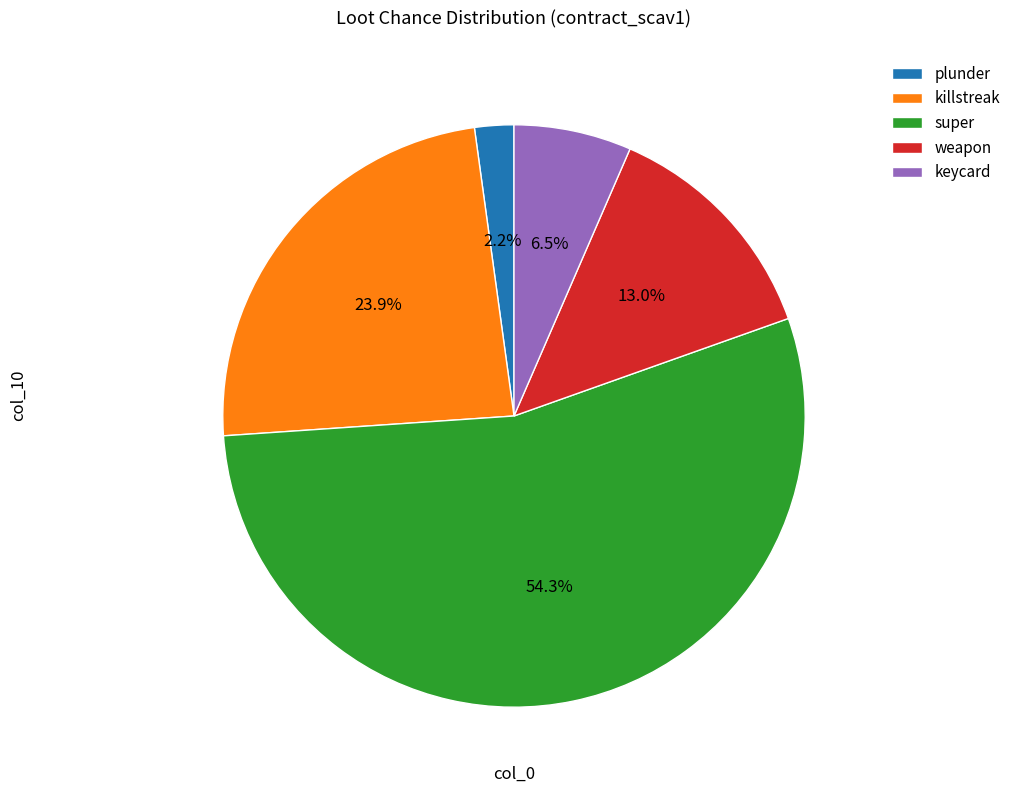

Which category accounts for the majority?

super